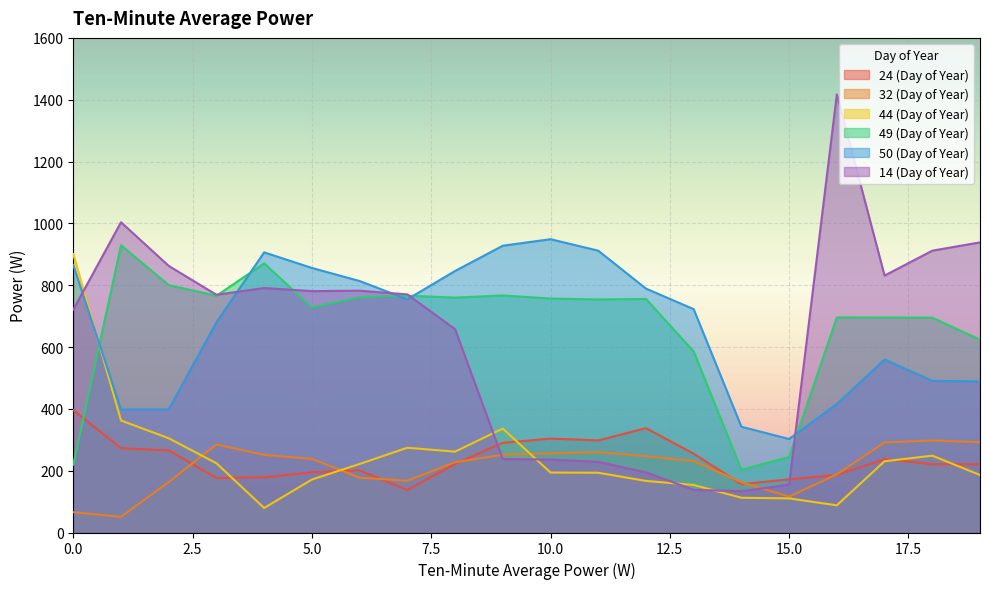

What is the difference between the 24 (Day of Year) values at 9 and 10?

14.0